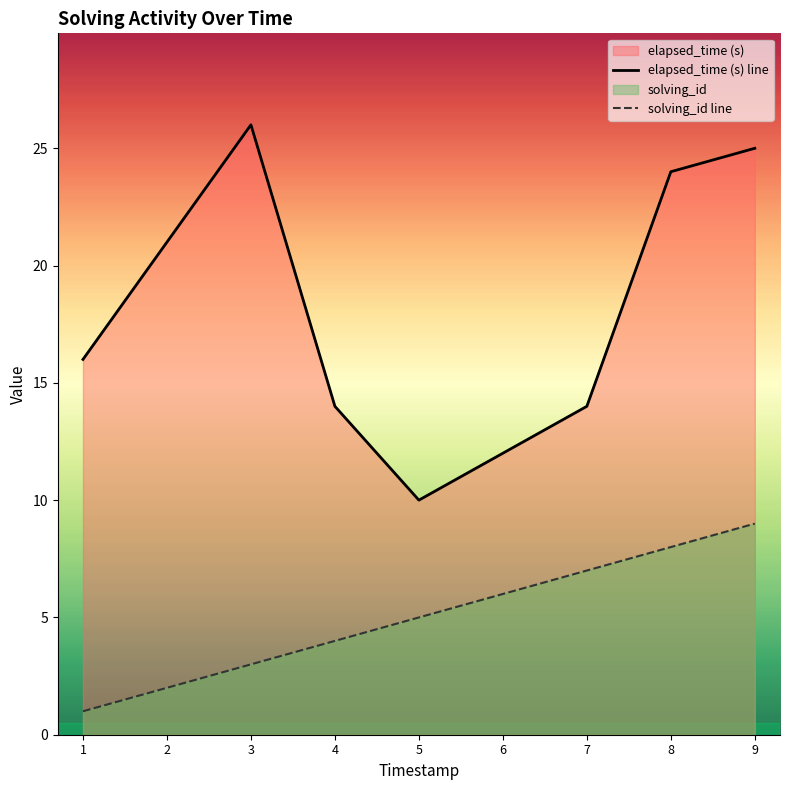

Reading left to right, what are all the values shown in this chart?

solving_id: 1	2	3	4	5	6	7	8	9
elapsed_time: 16	21	26	14	10	12	14	24	25